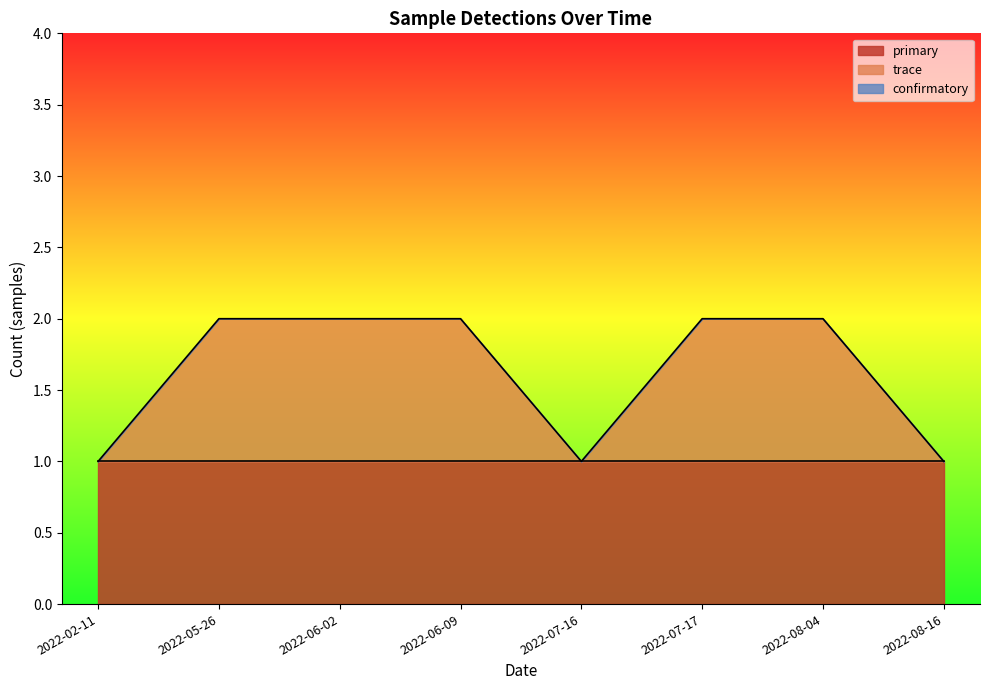

The value of primary at 2022-08-04 is 0. True or false?

False